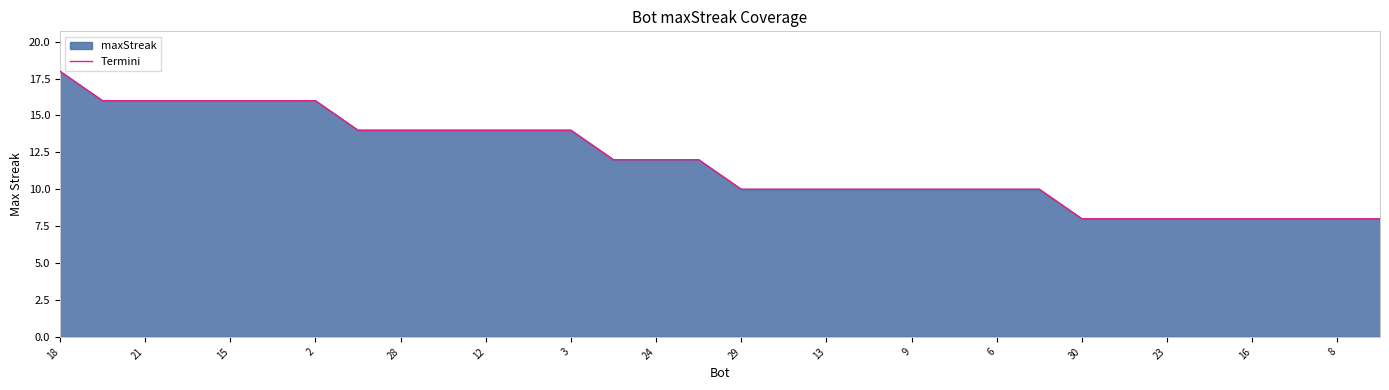

What is the average value?

12